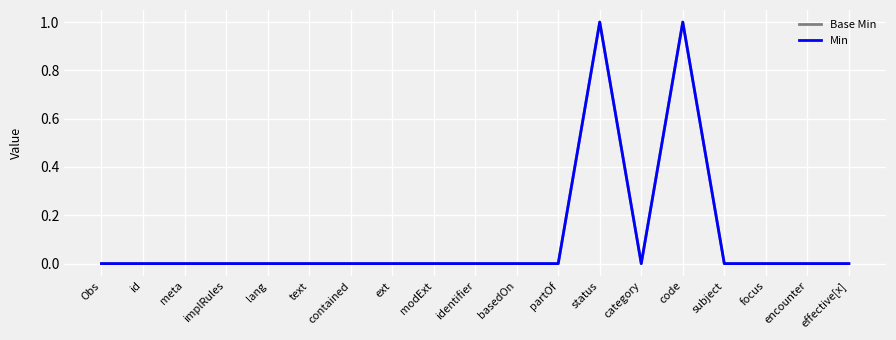

What position from the right is encounter?

2